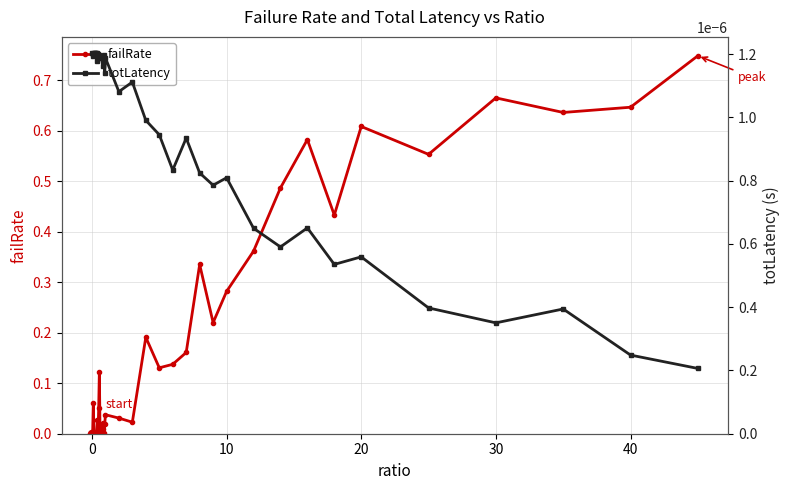

Which series has the largest total across all categories?

failRate